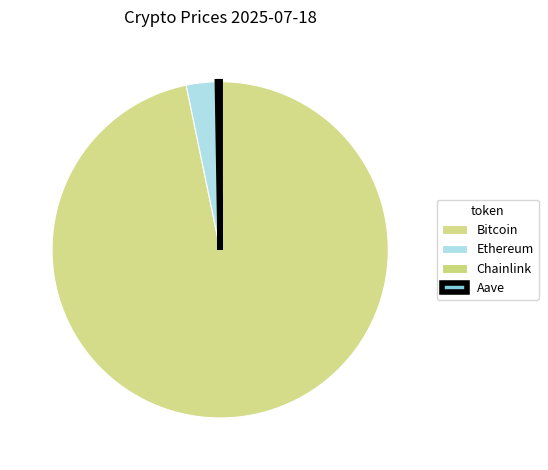

True or false: Aave accounts for 7% of the total.

False